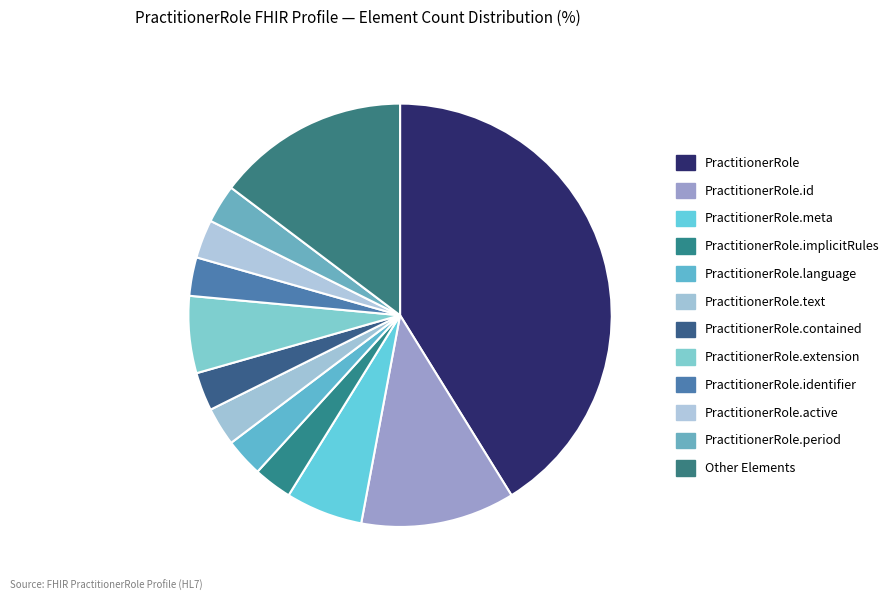

Combined, what portion of the pie is PractitionerRole.implicitRules and PractitionerRole?

44.1%